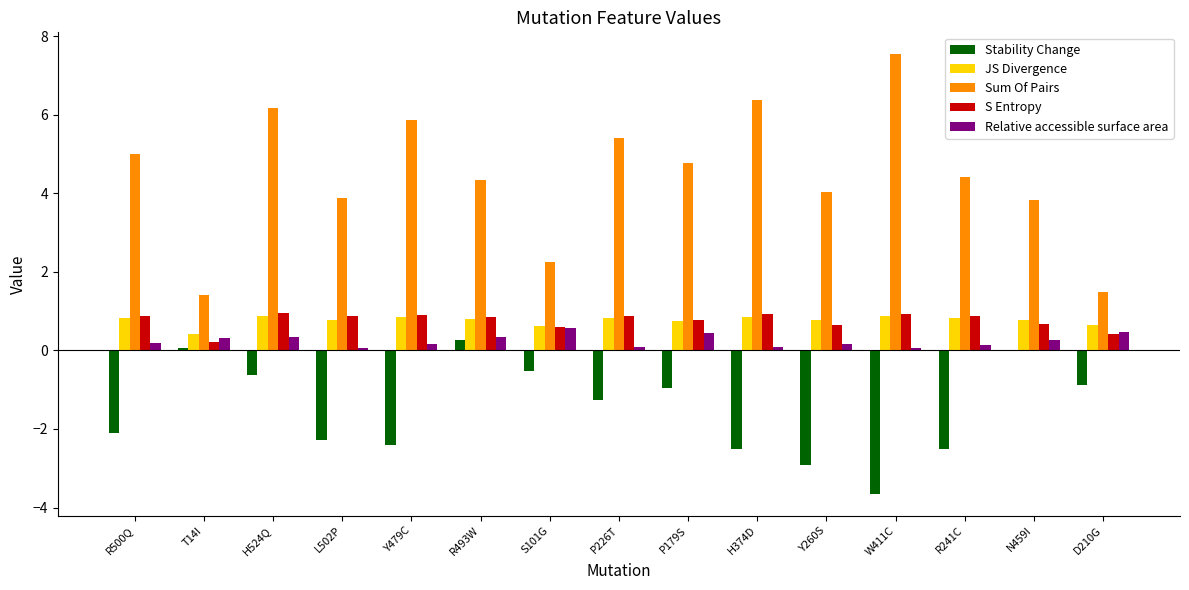

At which label does Sum Of Pairs reach its peak?

W411C